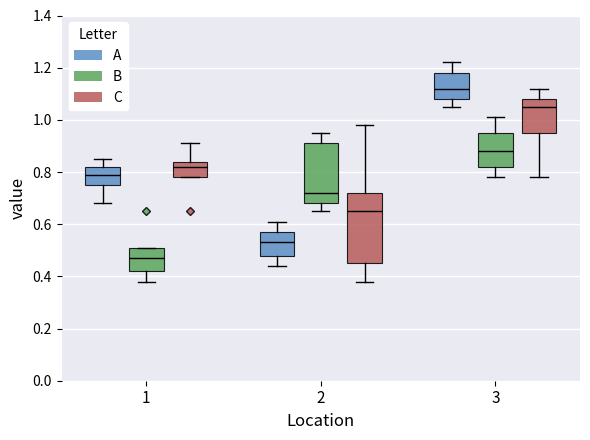

Reading left to right, read every box against the y-axis: the position of its median line, the range the box covers, and the ends of its whiskers. The values are not printed on the chart, so give them approximately, as read against the axis.

1 (A): median 0.80, box 0.76 to 0.82, whiskers 0.68 to 0.86
1 (B): median 0.48, box 0.42 to 0.52, whiskers 0.38 to 0.52
1 (C): median 0.82, box 0.78 to 0.84, whiskers 0.78 to 0.92
2 (A): median 0.54, box 0.48 to 0.58, whiskers 0.44 to 0.62
2 (B): median 0.72, box 0.68 to 0.92, whiskers 0.66 to 0.96
2 (C): median 0.66, box 0.46 to 0.72, whiskers 0.38 to 0.98
3 (A): median 1.12, box 1.08 to 1.18, whiskers 1.06 to 1.22
3 (B): median 0.88, box 0.82 to 0.96, whiskers 0.78 to 1.02
3 (C): median 1.06, box 0.96 to 1.08, whiskers 0.78 to 1.12